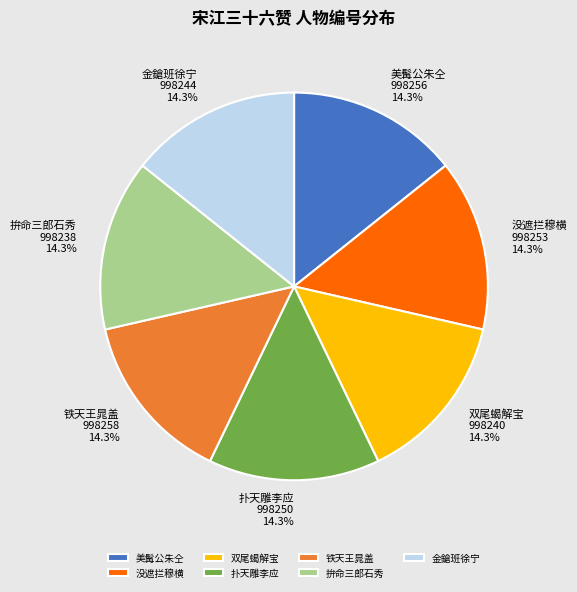

Combined, do 金鎗班徐宁 and 铁天王晁盖 account for over 50%?

No